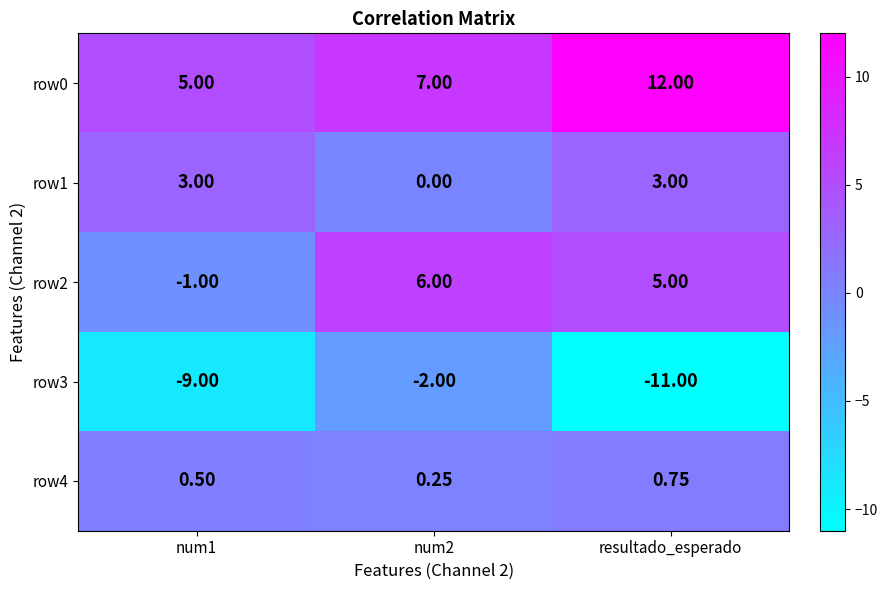

How many data points does each series have?

3